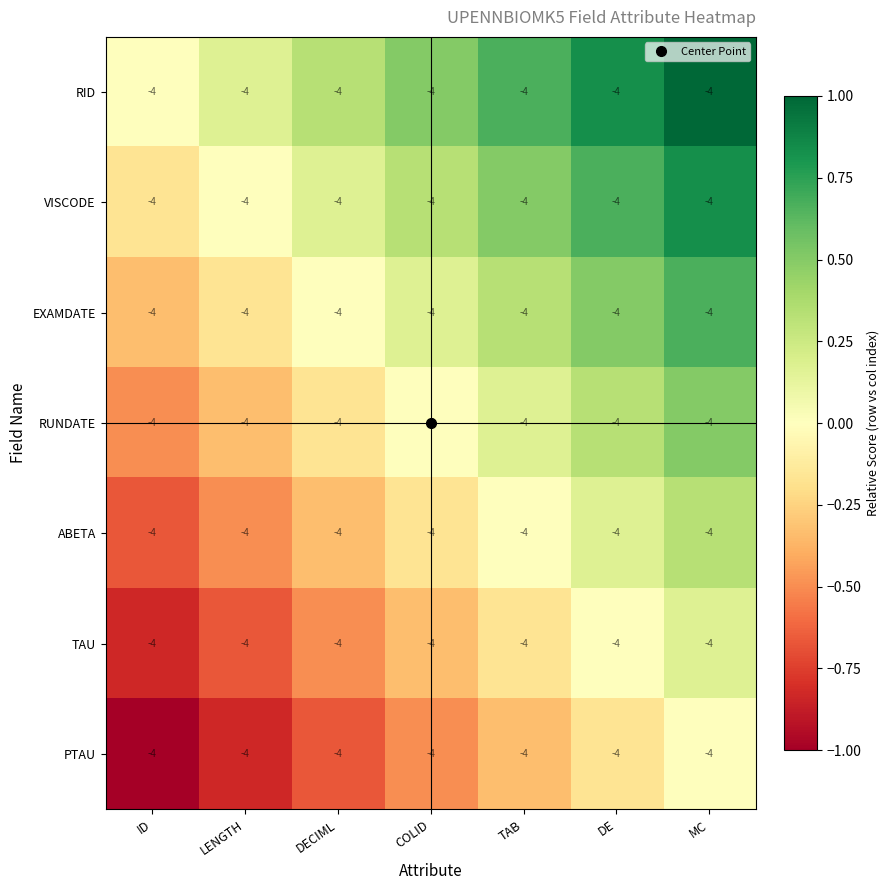

How many values in the RUNDATE series are below 0?

3